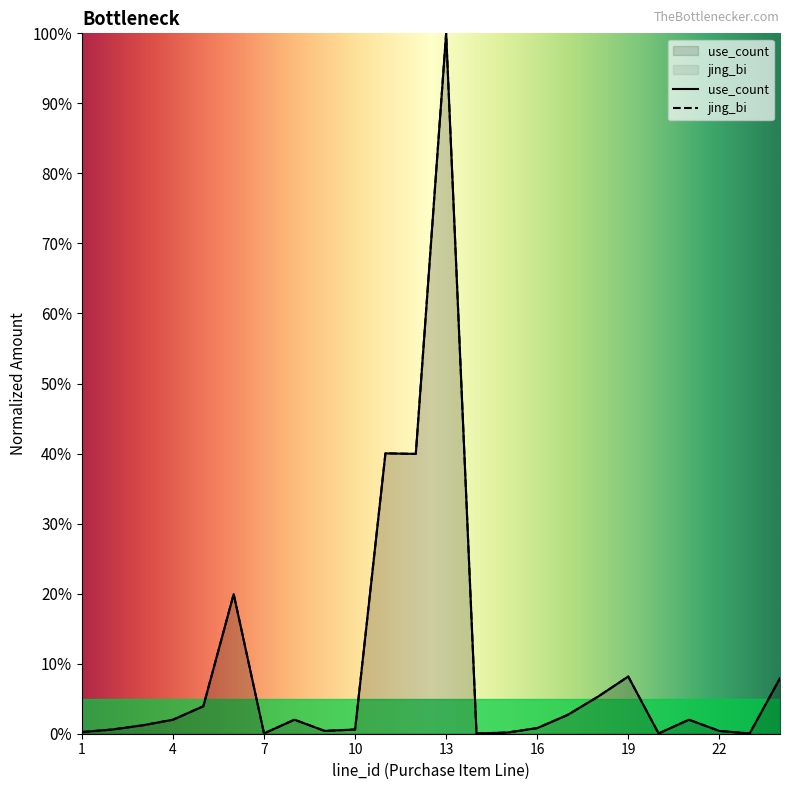

The value of jing_bi at 2 is 0.8. True or false?

False